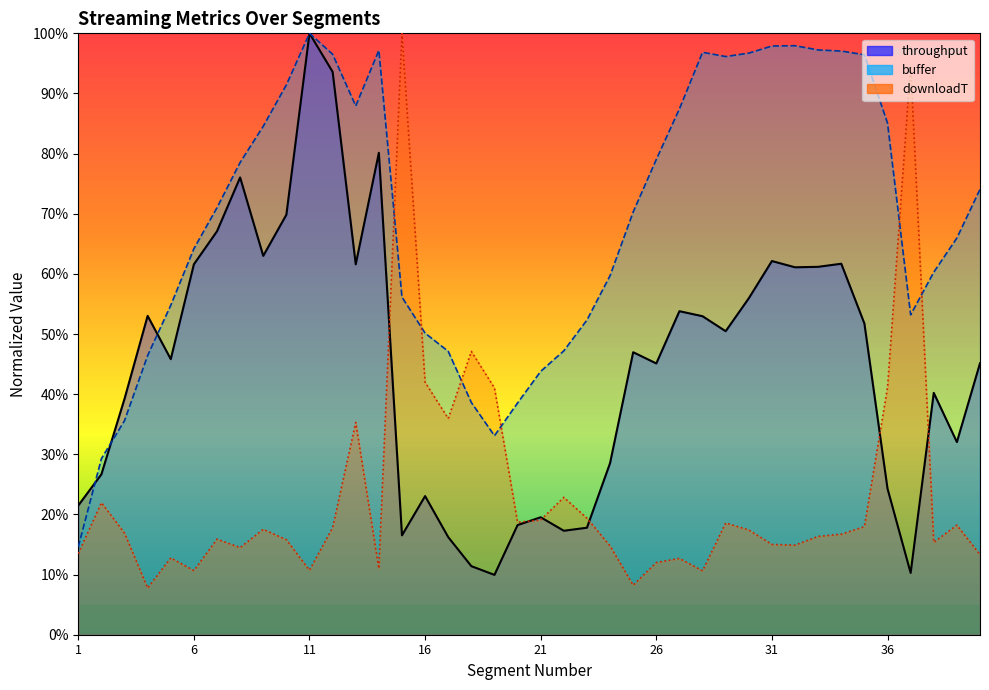

Count the number of data series in this chart.

3